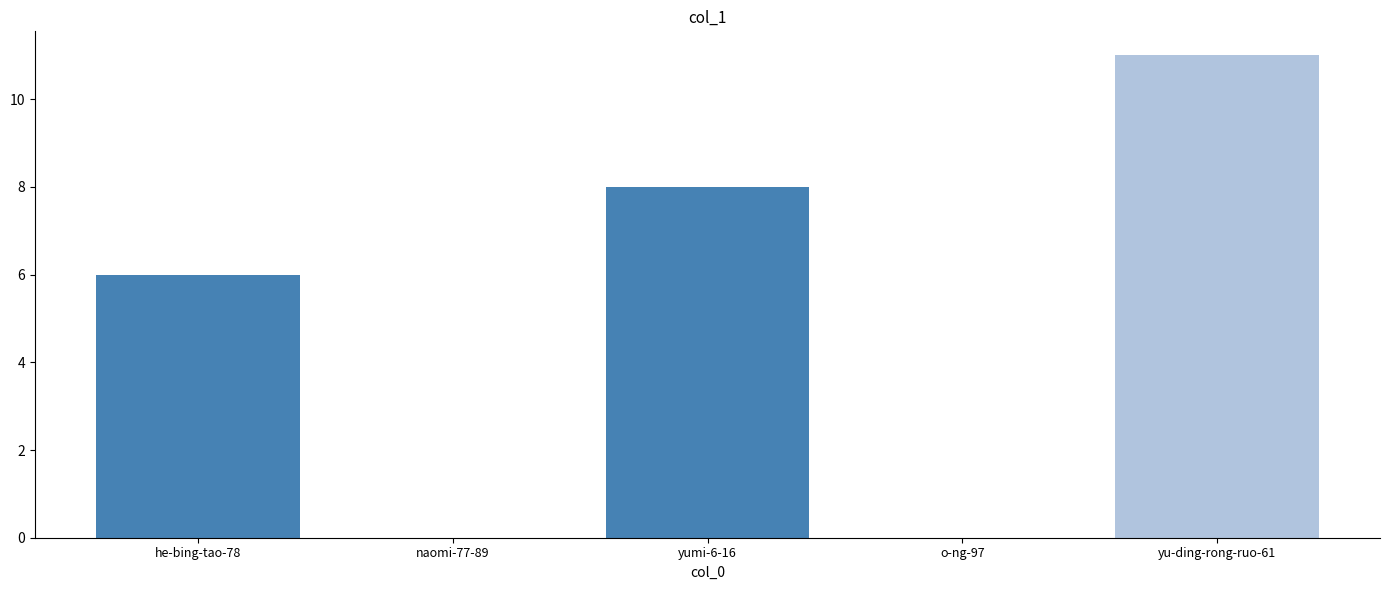

Reading left to right, transcribe all the data shown in this chart.

6	0	8	0	11